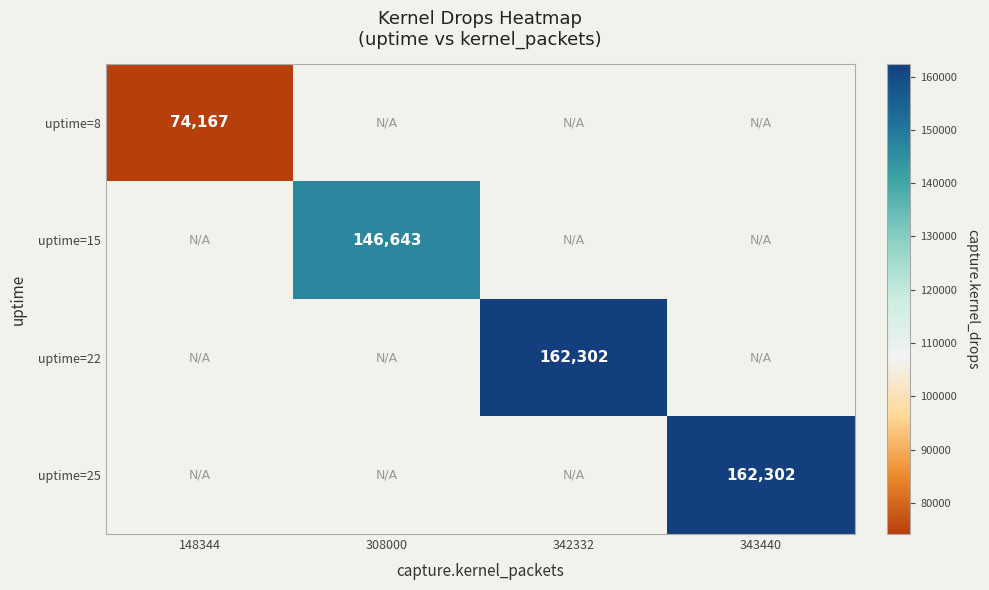

What is the greatest value displayed?

162302.0